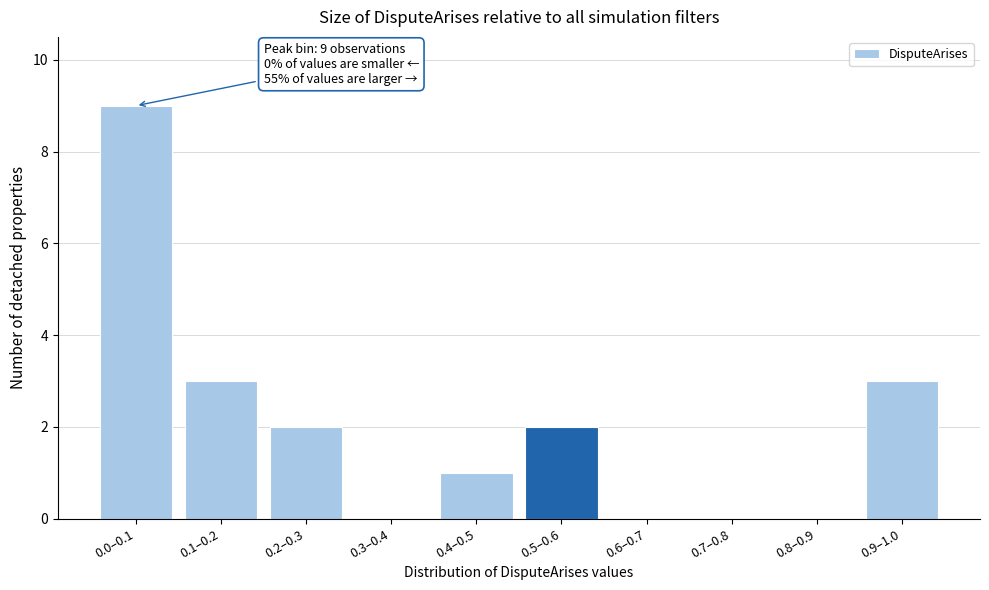

Reading left to right, transcribe all the data shown in this chart.

0.0–0.1=9	0.1–0.2=3	0.2–0.3=2	0.3–0.4=0	0.4–0.5=1	0.5–0.6=2	0.6–0.7=0	0.7–0.8=0	0.8–0.9=0	0.9–1.0=3